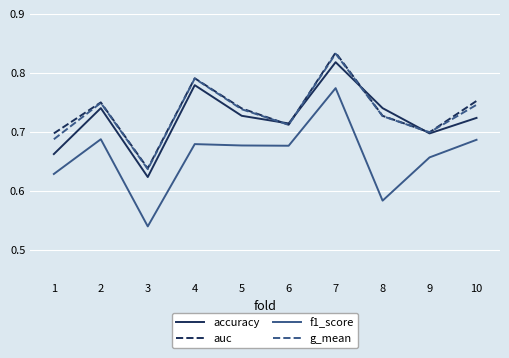

At which category does the chart reach its minimum across all series?

3